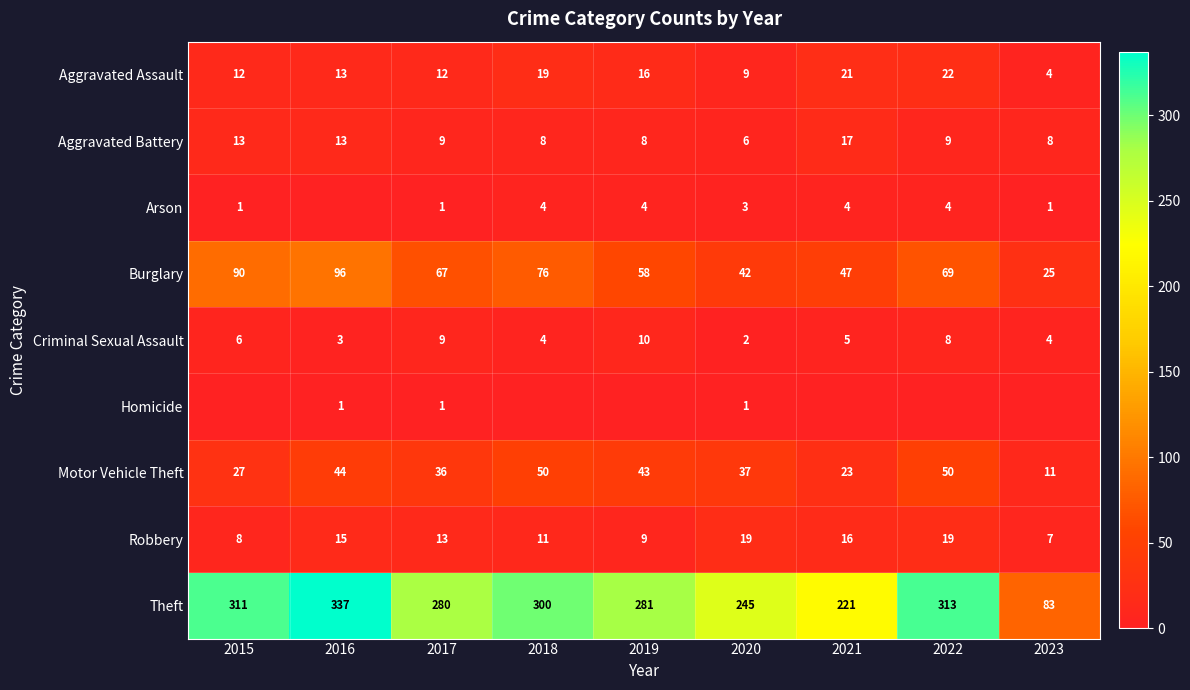

How many data points in Aggravated Assault are less than 13?

4